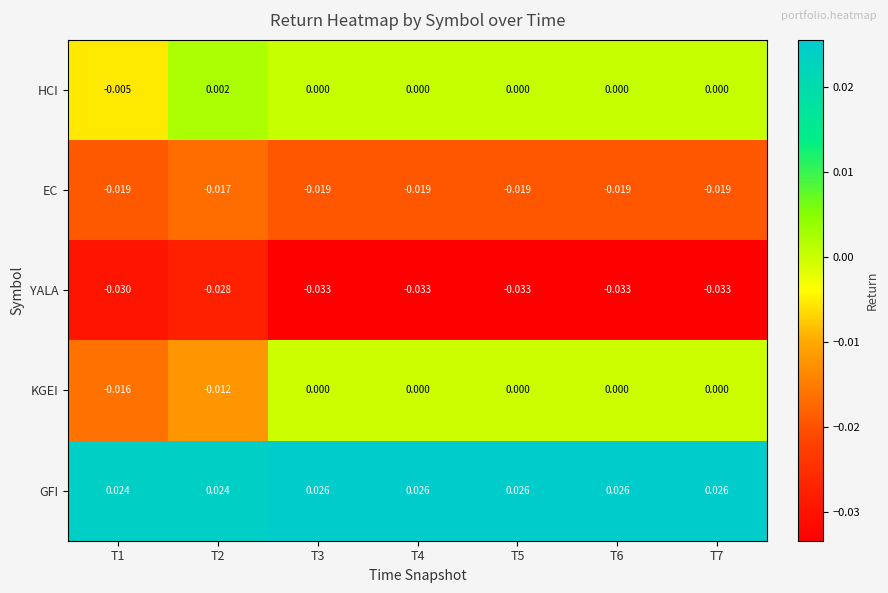

List the series in order of their peak value, lowest first.

YALA, EC, KGEI, HCI, GFI